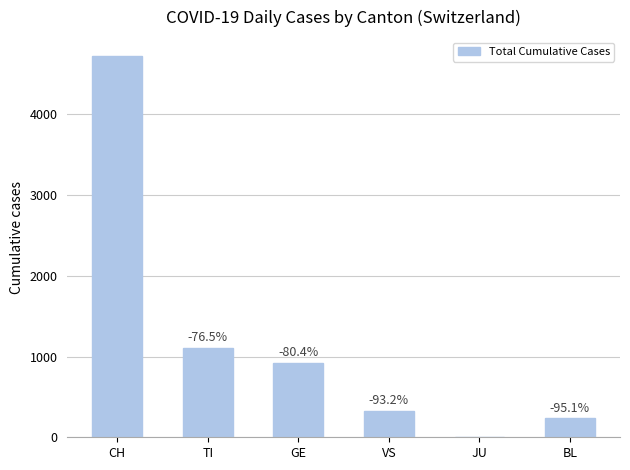

What is the change in value from CH to VS?

-4398